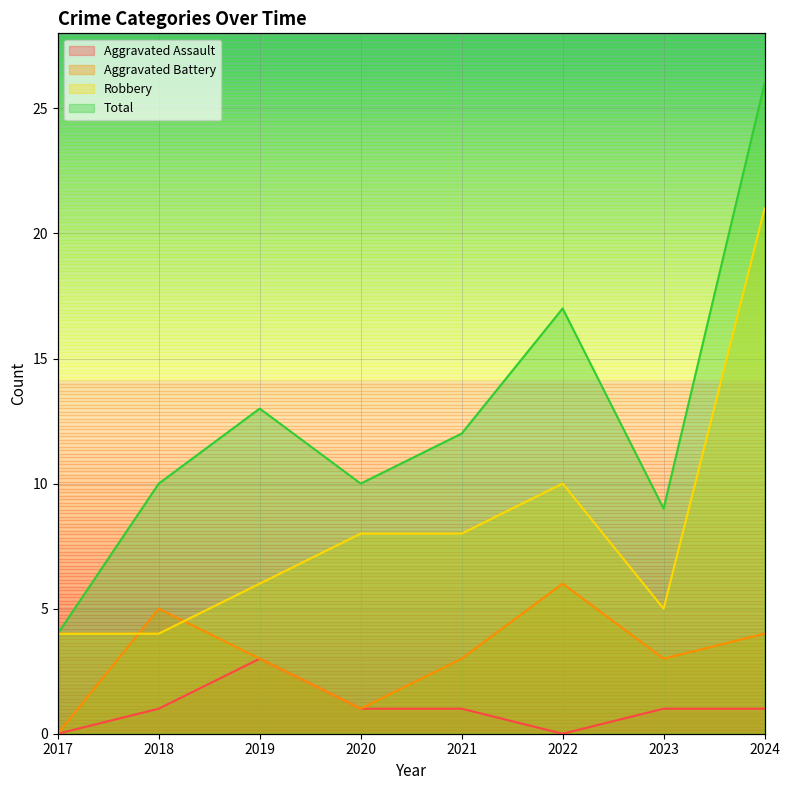

What is the value of the Aggravated Battery point at the 7th from the left?

3